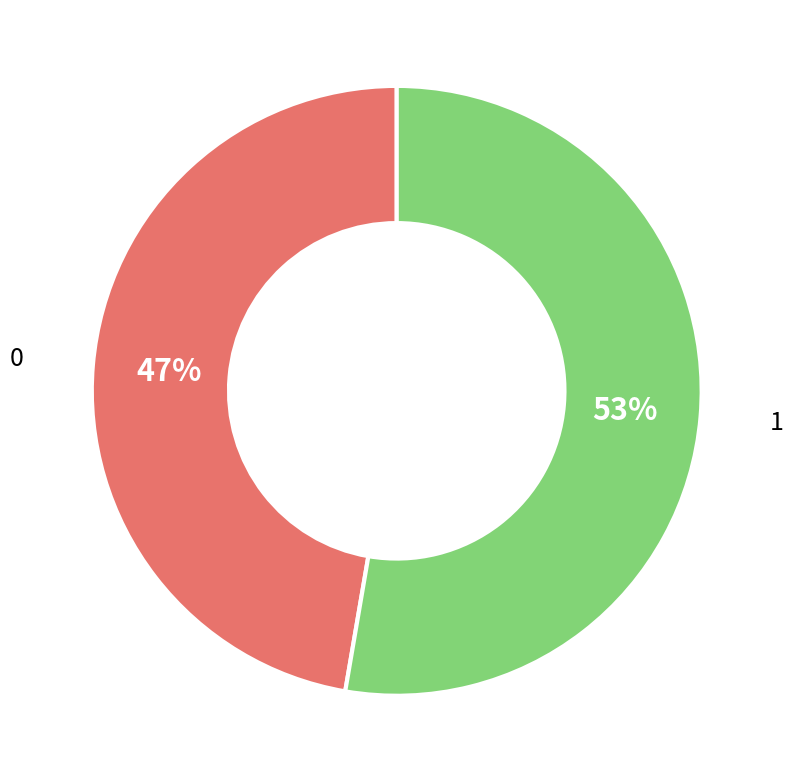

How many slices are in this pie chart?

2